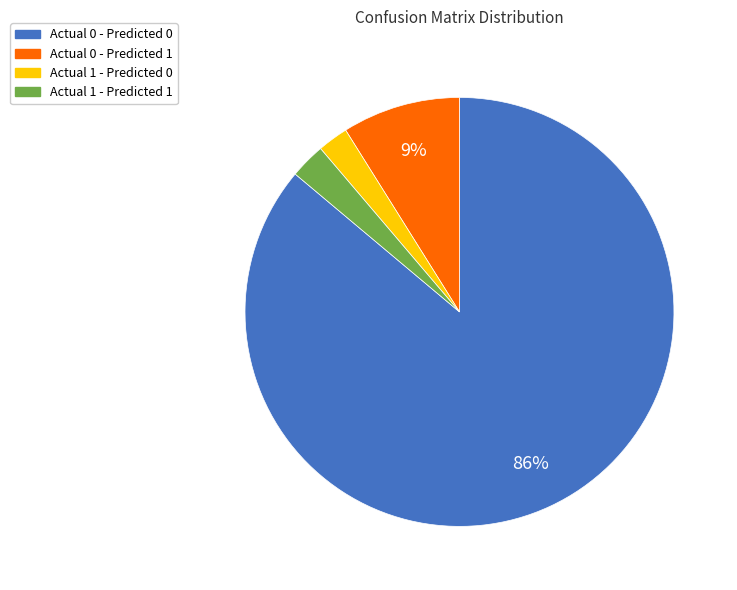

Does any single category account for the majority?

Yes